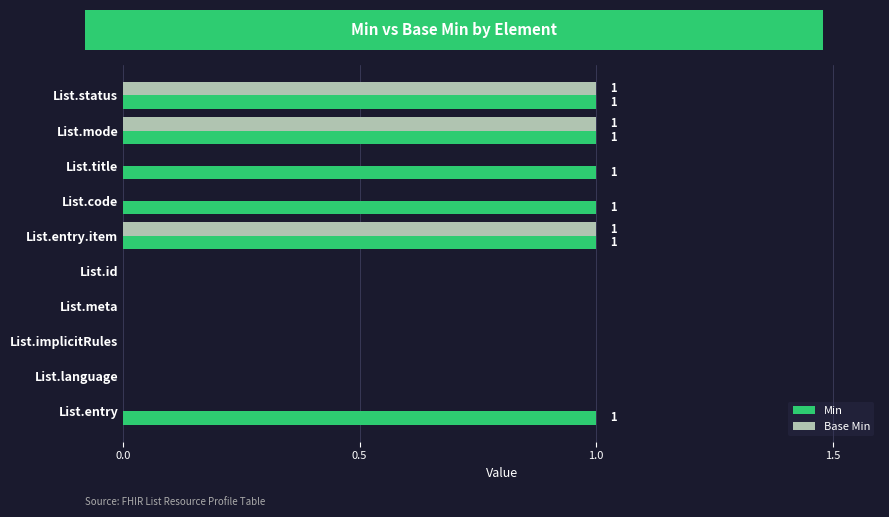

Count the number of categories in the chart.

10